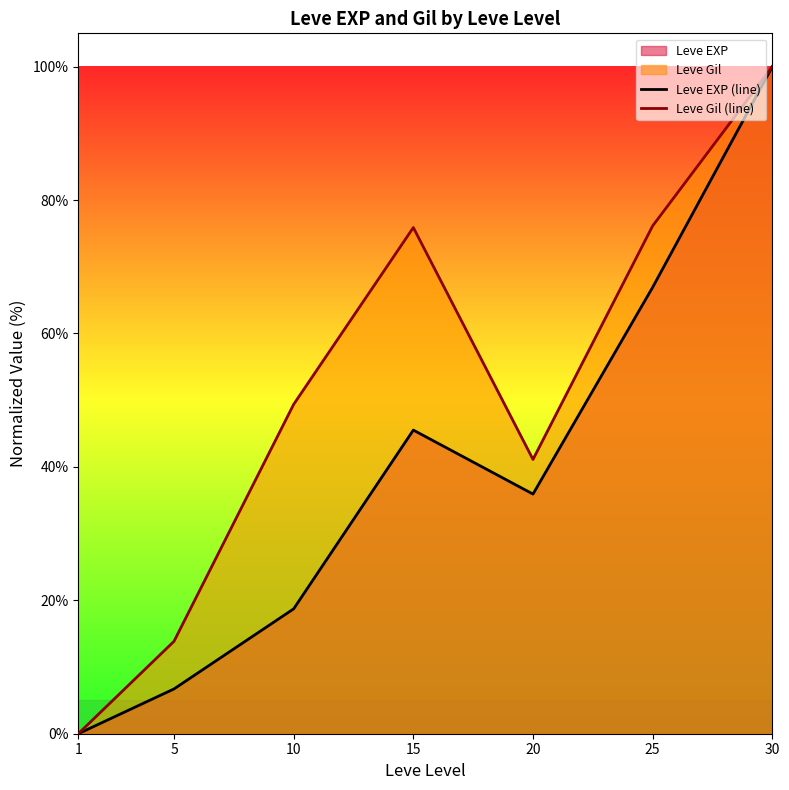

Between 5 and 30, which series saw the biggest shift?

Leve EXP (line)